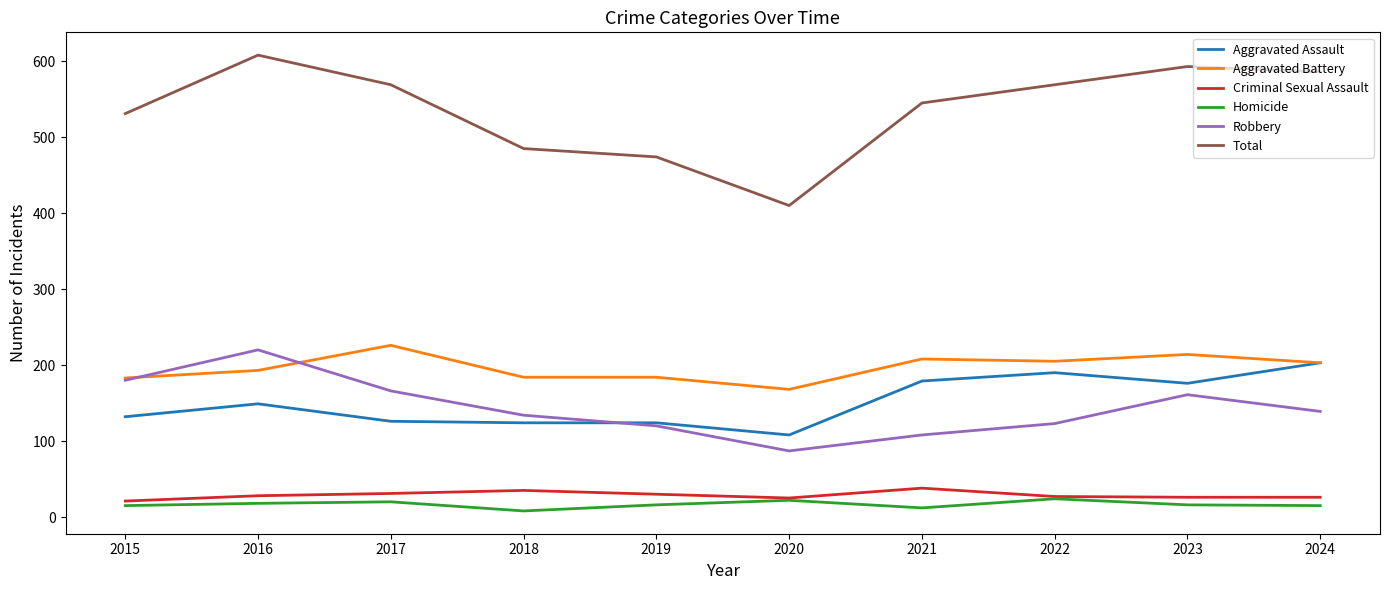

At how many categories does at least one series exceed 301?

10